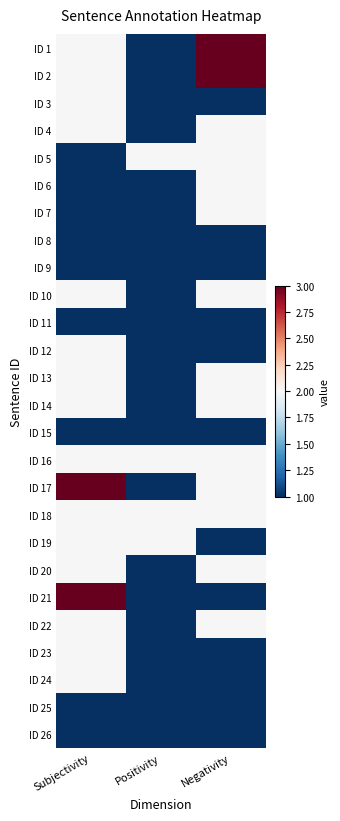

At how many categories does at least one series exceed 2?

2